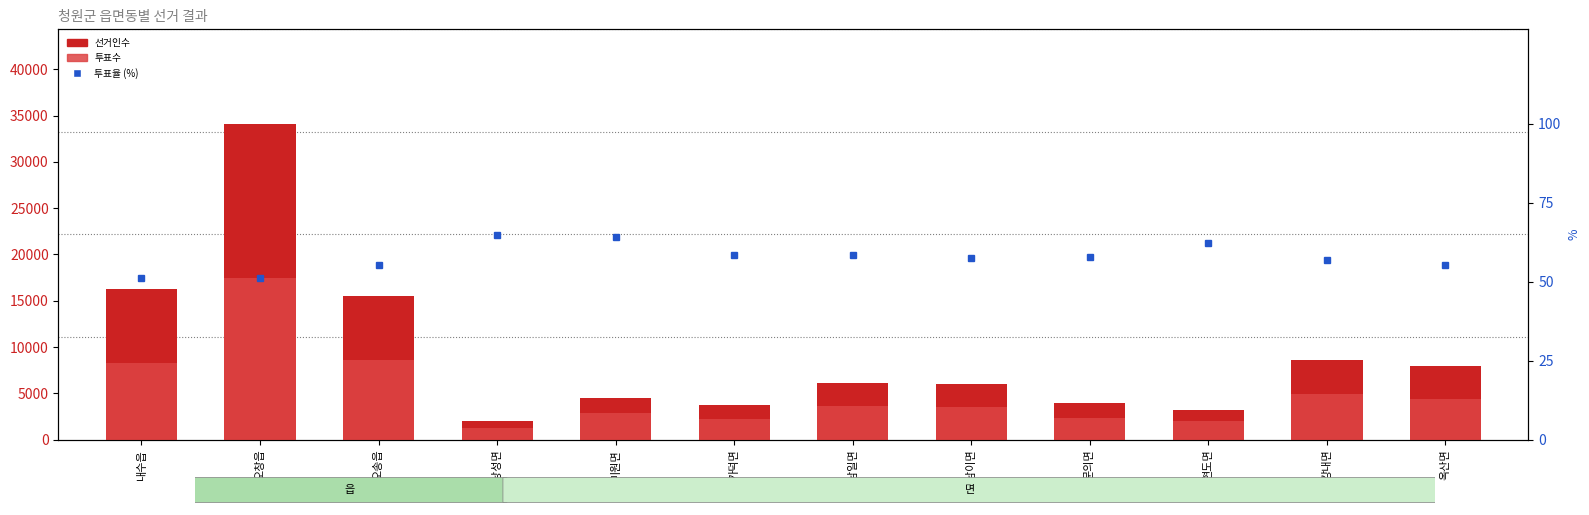

Read the 선거인수 value at 미원면.

4470.0